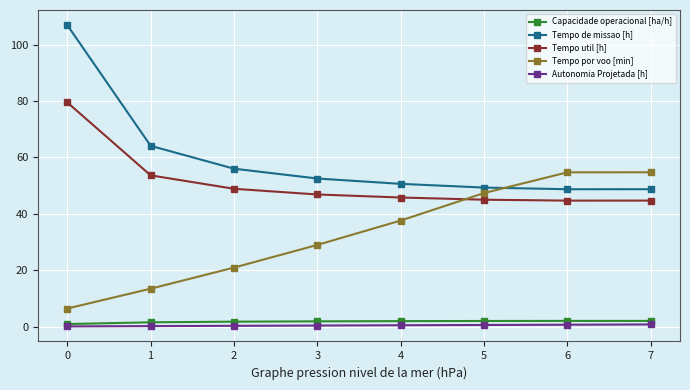

What is the difference between the Tempo por voo [min] values at 1 and 2?

7.5